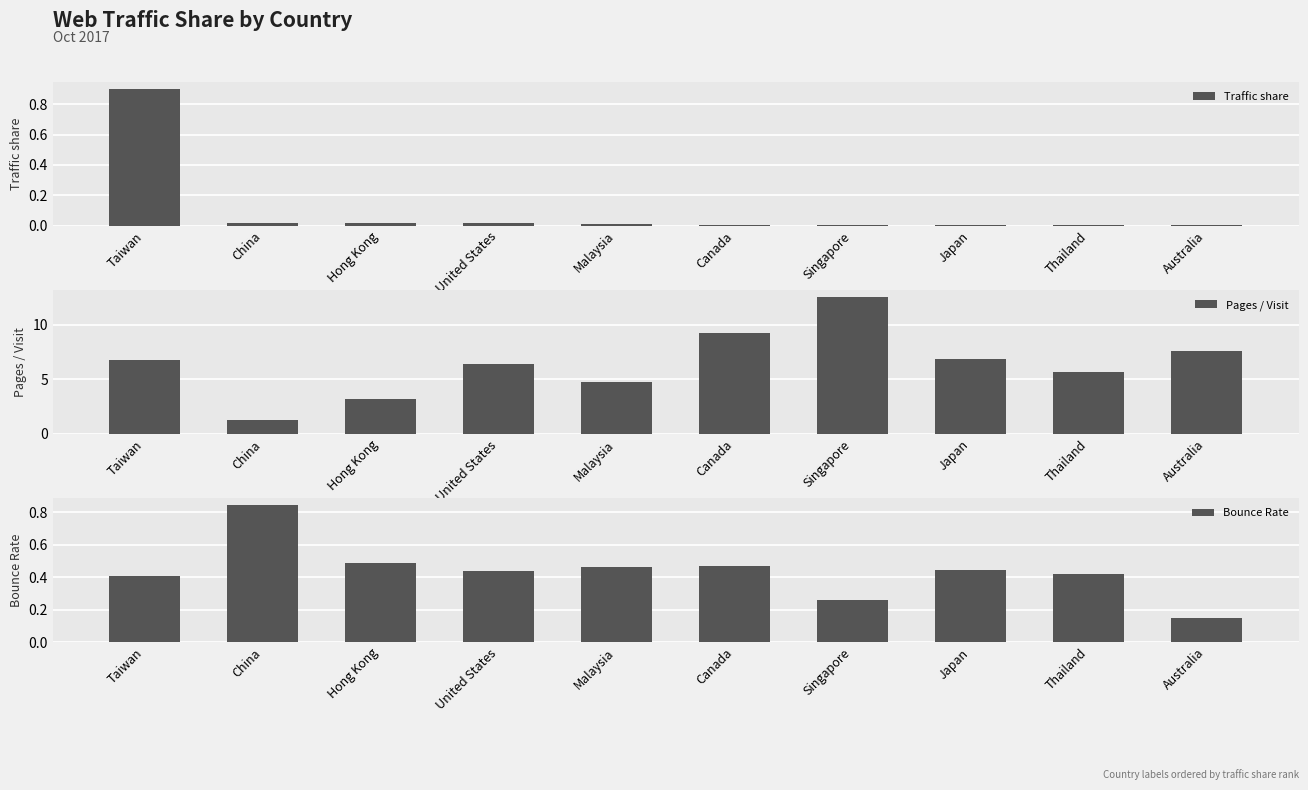

What is the sum of the Bounce Rate values at Canada and Hong Kong?

1.0